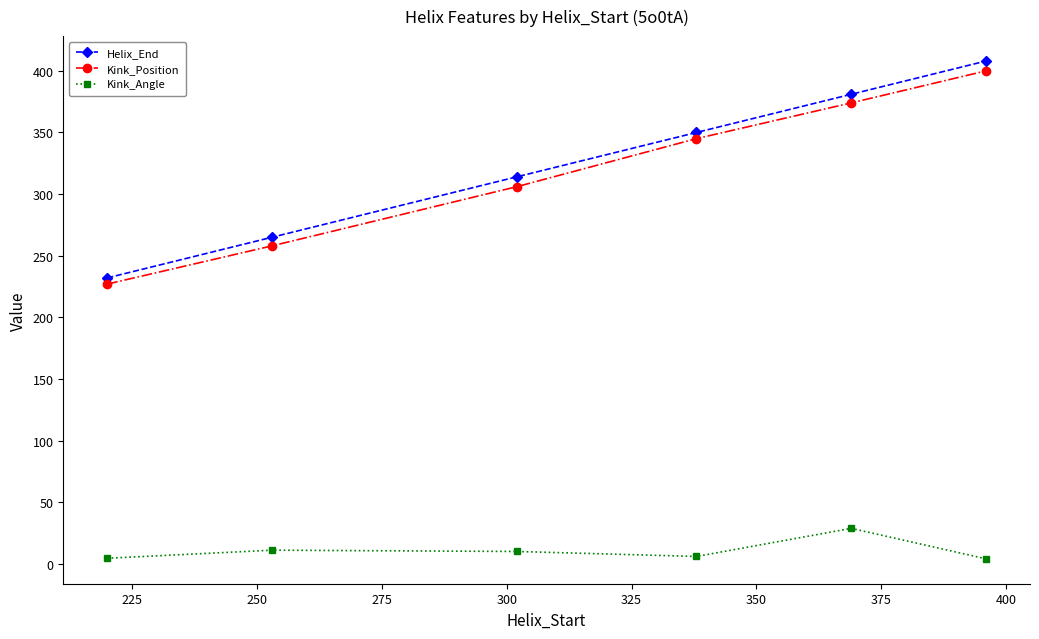

Which series has the largest range (max minus min)?

Helix_End